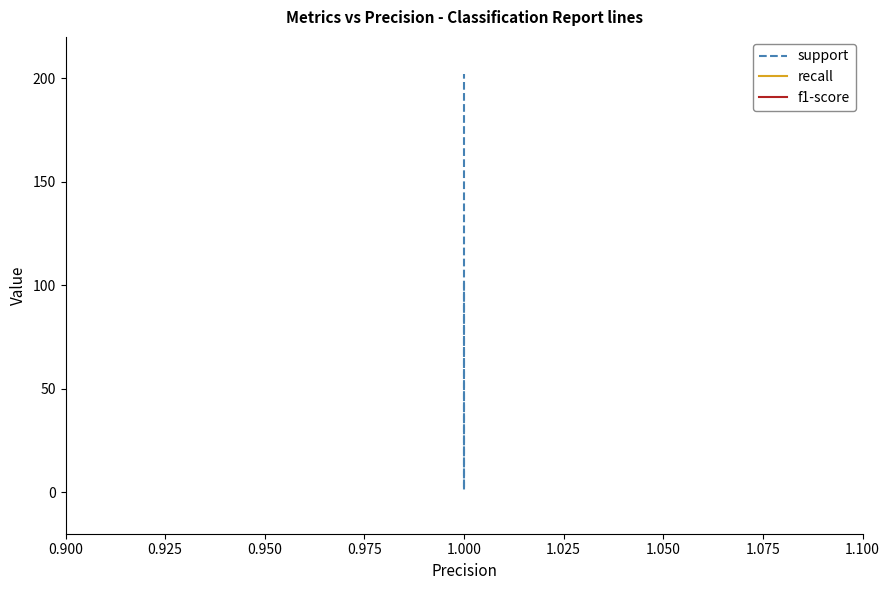

True or false: f1-score and support cross at least once.

False